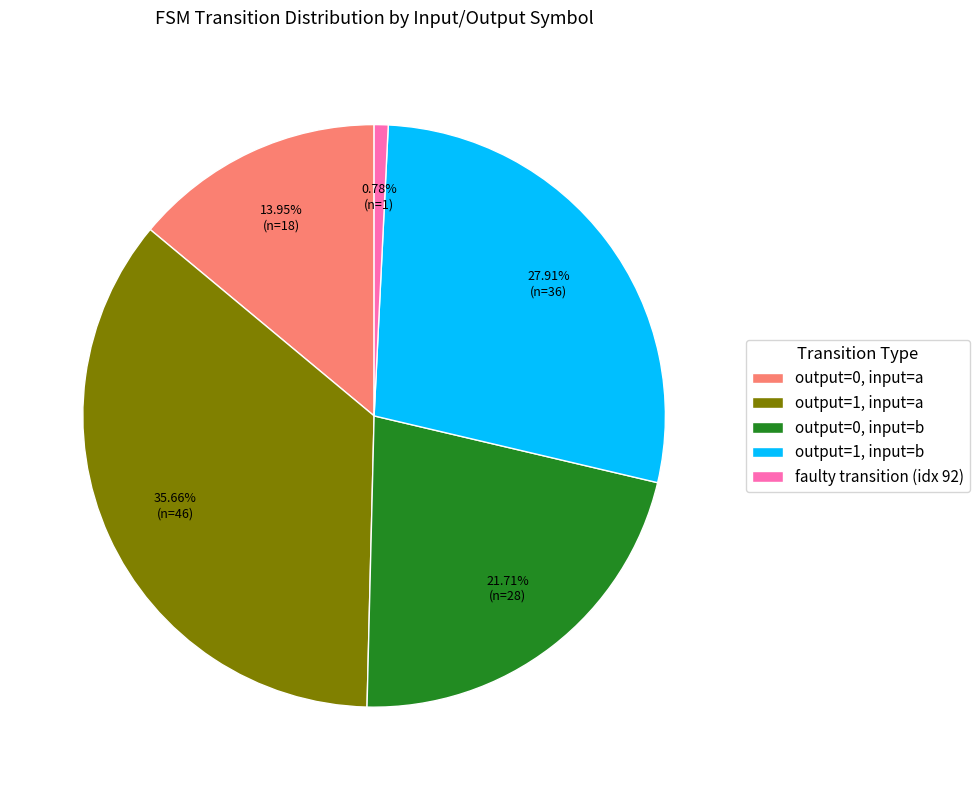

Do faulty transition (idx 92) and output=1, input=b together represent more than half of the pie?

No